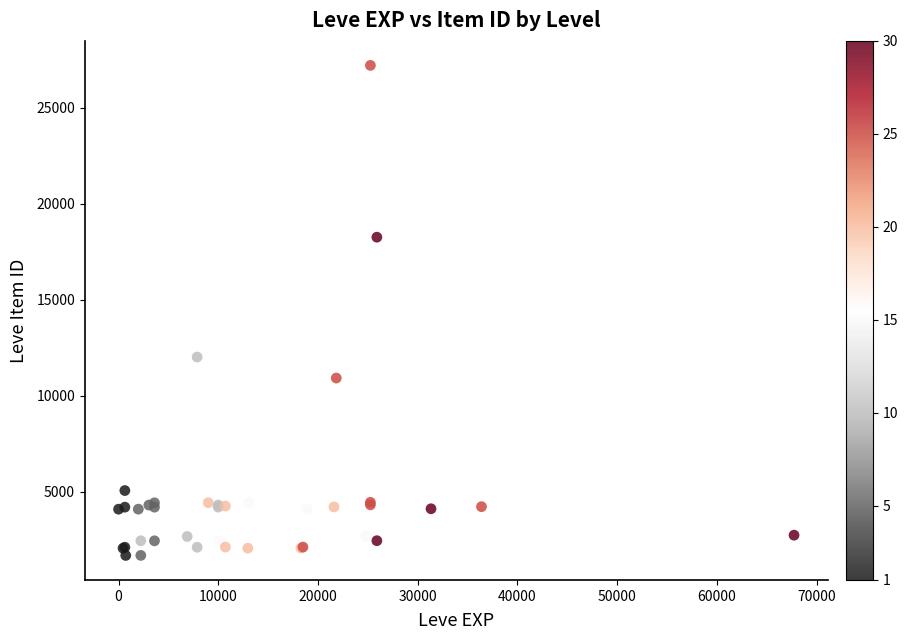

What Y value in the scatter plot is closest to 14448?

12018